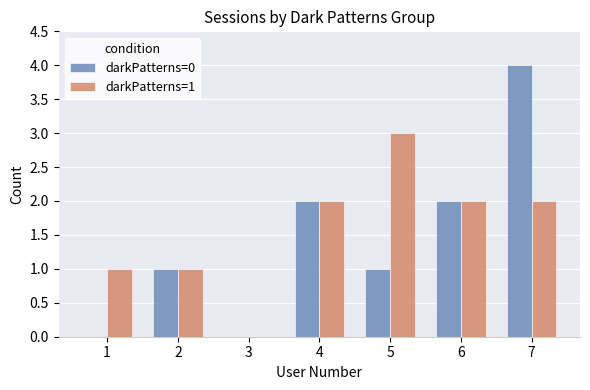

Is it true that darkPatterns=1 equals 2 at 7?

True